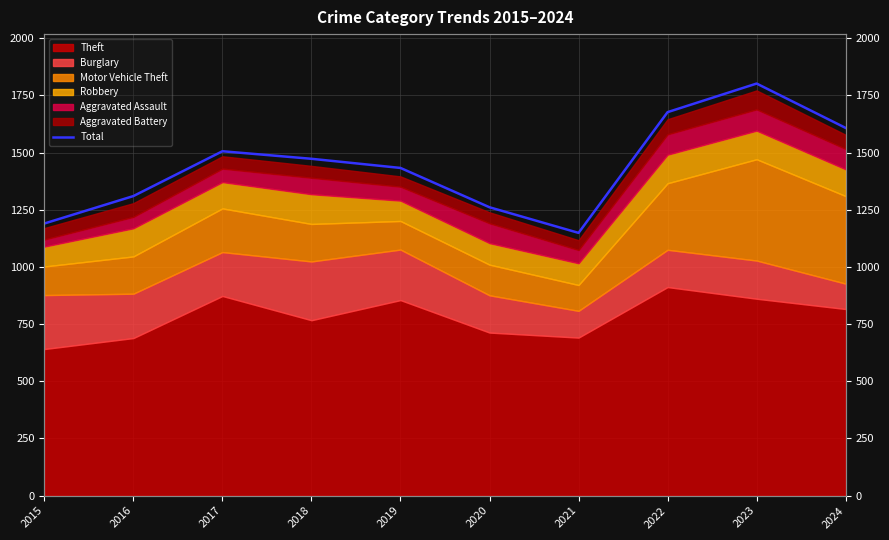

True or false: the data has more than 0 interior local peaks.

True